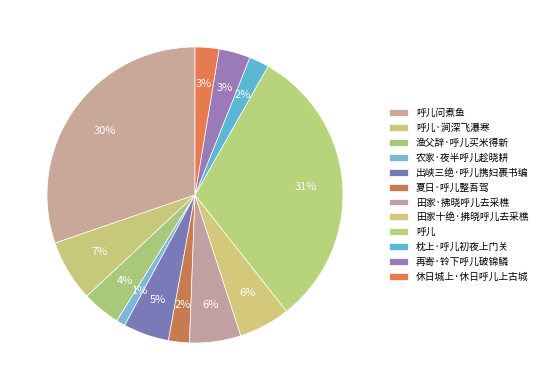

To the nearest percent, what portion does 出峡三绝·呼儿携妇裹书编 represent?

5%